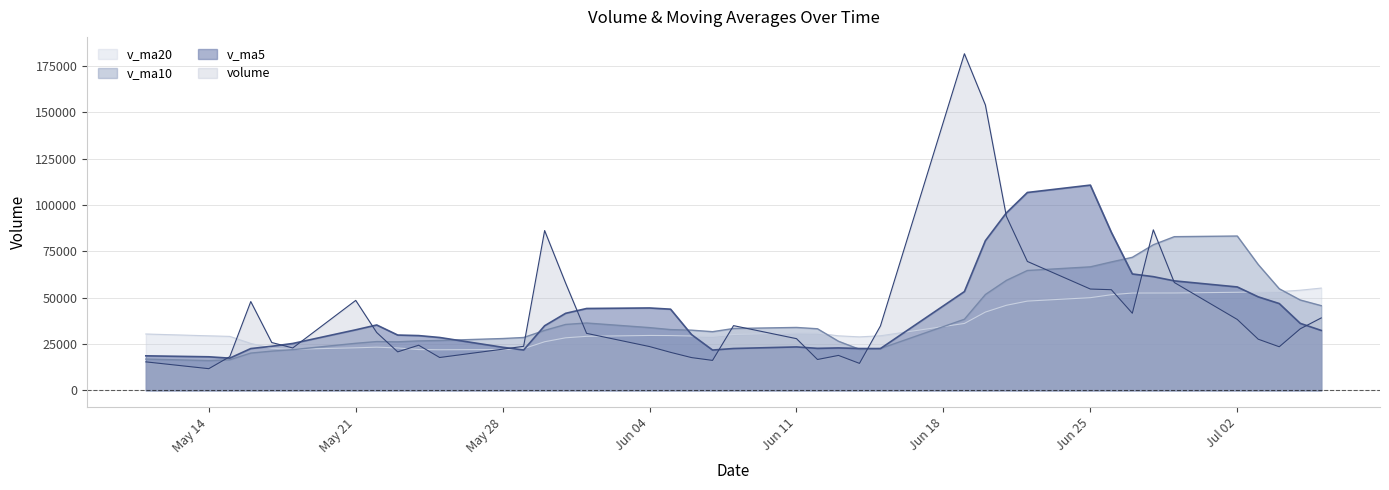

After their last crossing, which series has the higher values: v_ma5 or v_ma20?

v_ma20